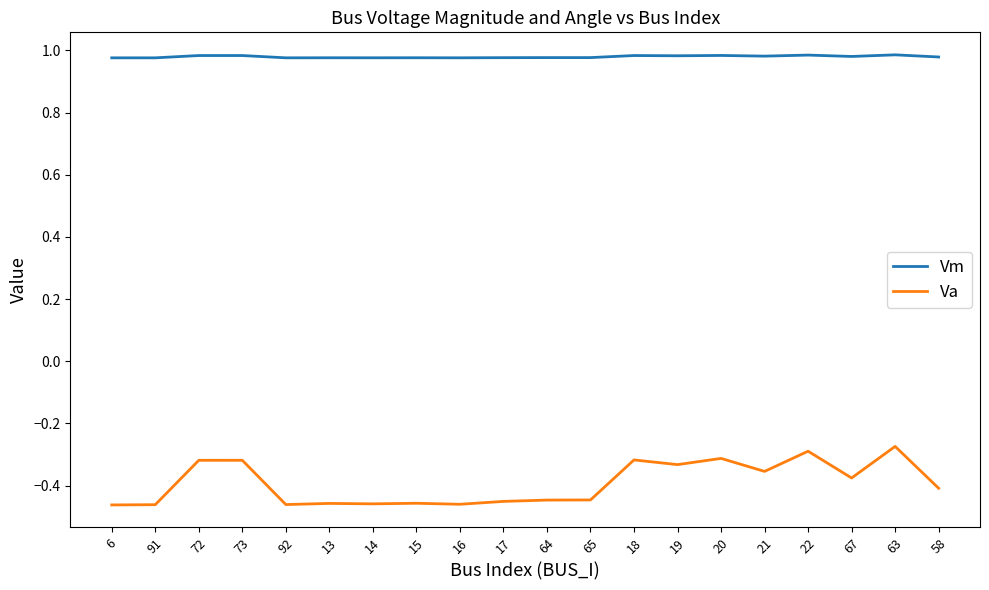

In Va, how many points are higher than both neighbors (excluding endpoints)?

7